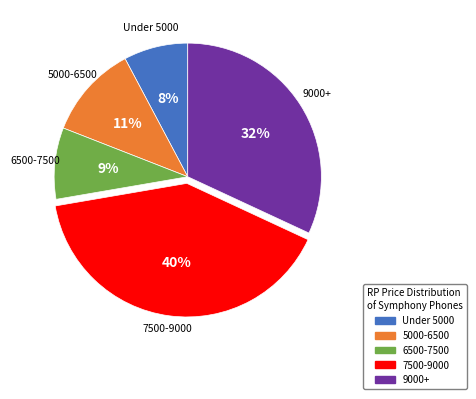

True or false: Under 5000 accounts for 17% of the total.

False